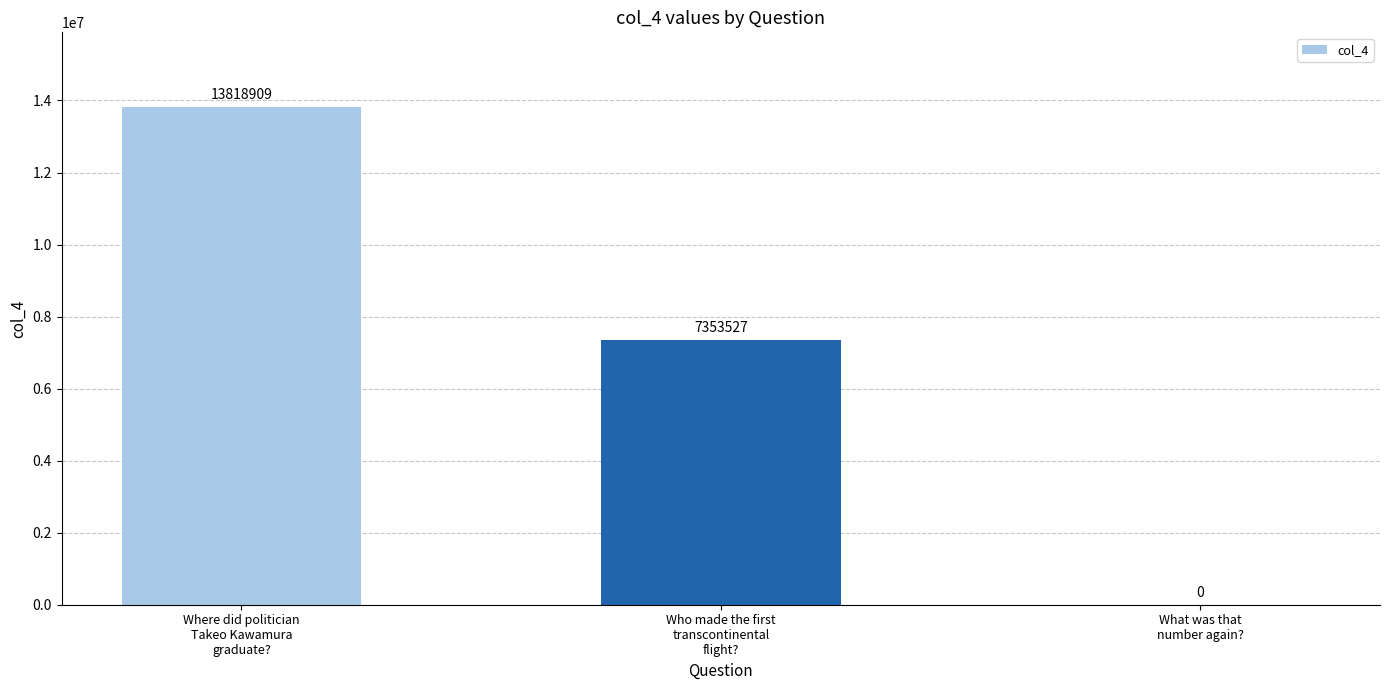

The value at Where did politician
Takeo Kawamura
graduate? is 13818909. True or false?

True